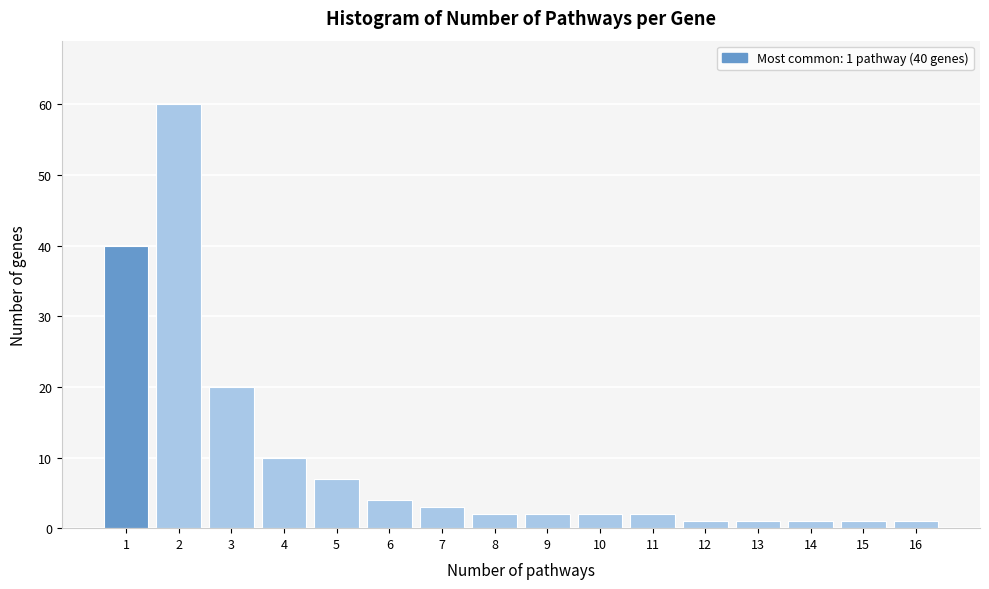

Reading right to left, extract all data points from this chart.

1	1	1	1	1	2	2	2	2	3	4	7	10	20	60	40